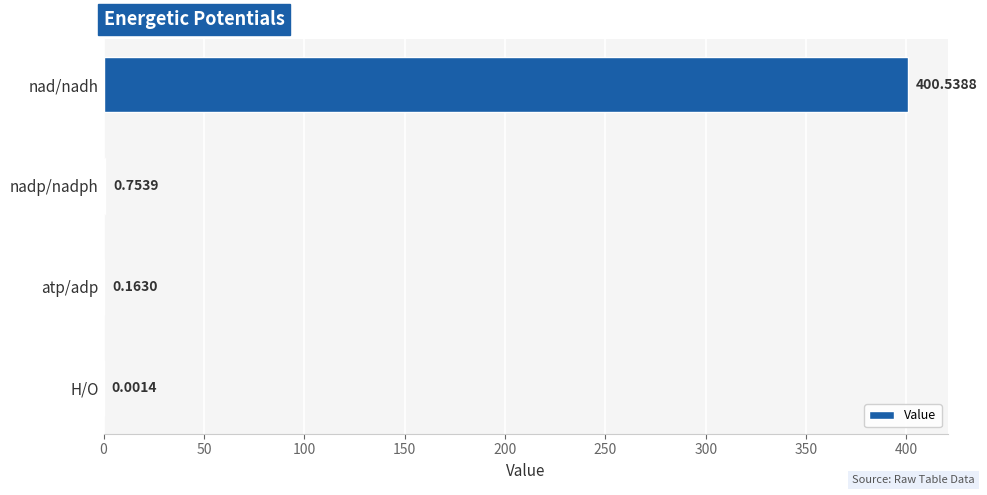

What is the change in value from nad/nadh to H/O?

-400.5